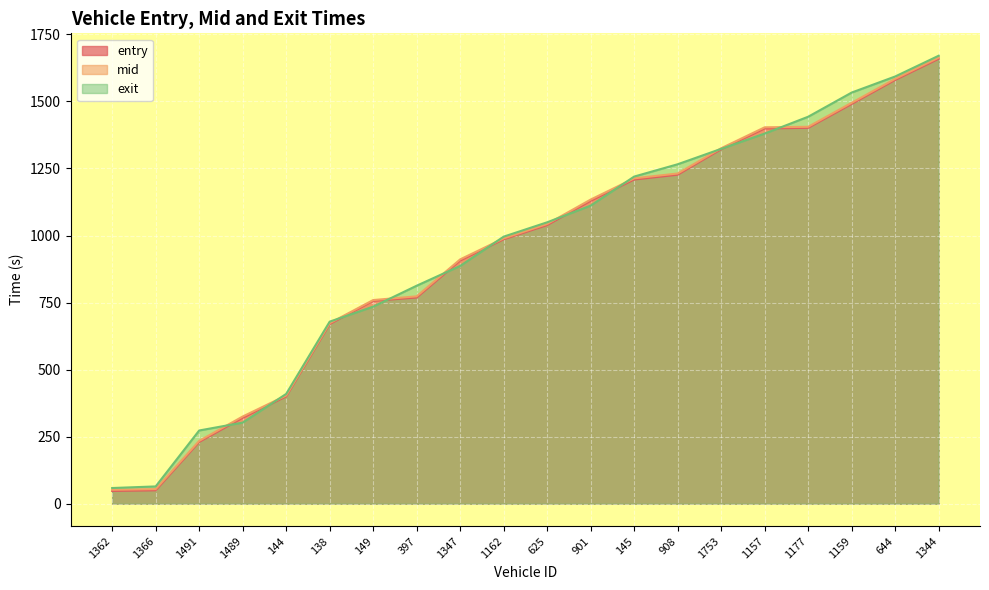

The exit series shows 445.0 at 149. True or false?

False